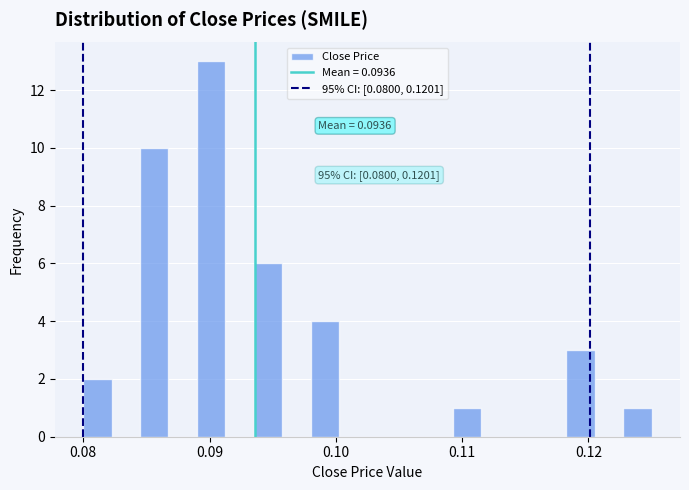

Around what value on the x-axis is the tallest bar? Give the approximate position of its centre, as read against the axis.

0.090